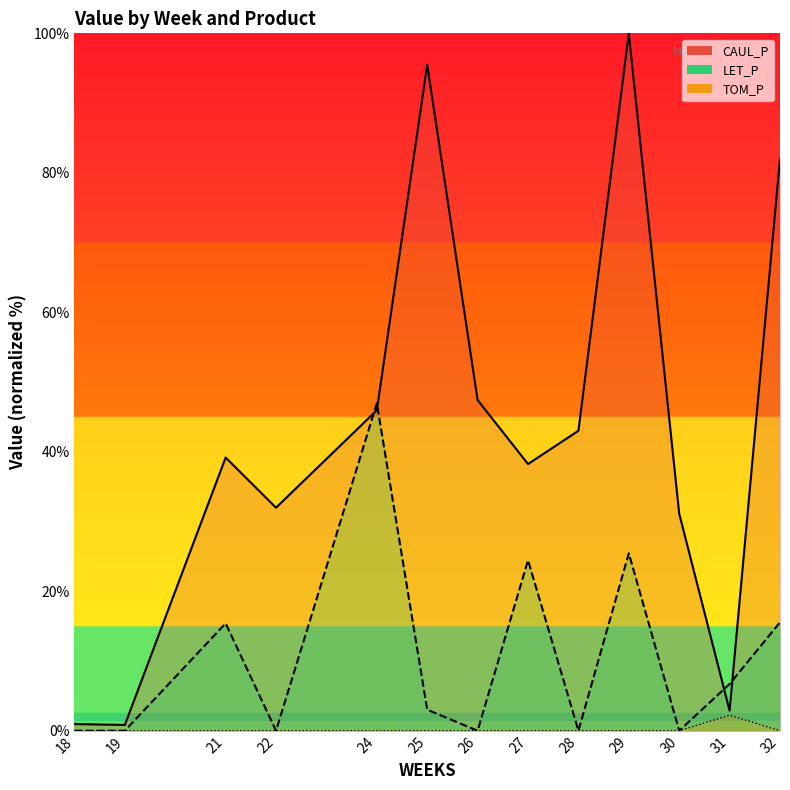

Does the chart have visible grid lines?

No